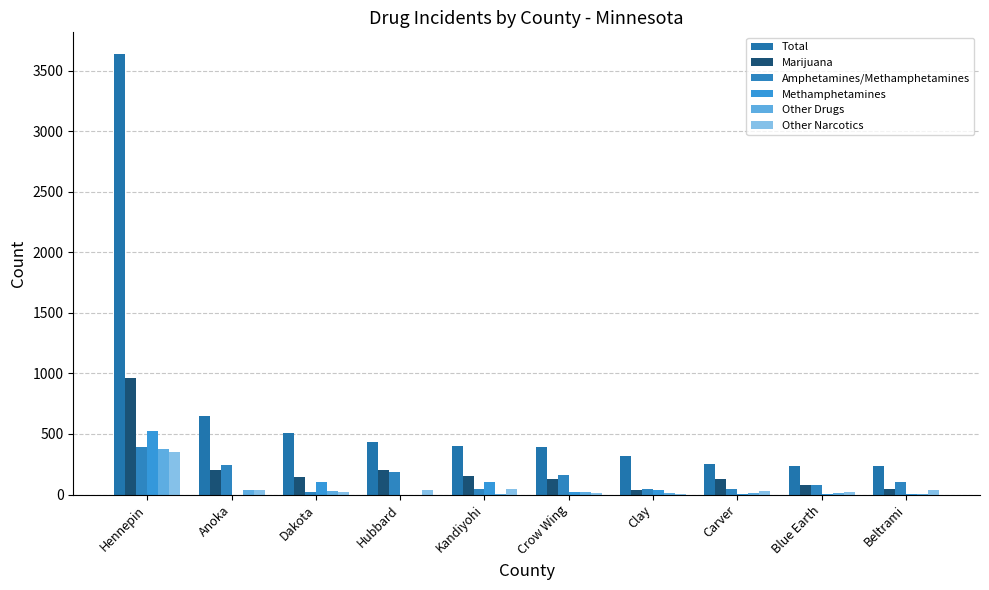

Reading right to left, extract all data points from this chart.

Total: Beltrami=234	Blue Earth=235	Carver=248	Clay=319	Crow Wing=389	Kandiyohi=400	Hubbard=436	Dakota=511	Anoka=645	Hennepin=3636
Marijuana: Beltrami=48	Blue Earth=78	Carver=131	Clay=36	Crow Wing=129	Kandiyohi=155	Hubbard=204	Dakota=144	Anoka=203	Hennepin=962
Amphetamines/Methamphetamines: Beltrami=106	Blue Earth=80	Carver=42	Clay=47	Crow Wing=163	Kandiyohi=49	Hubbard=185	Dakota=19	Anoka=241	Hennepin=393
Methamphetamines: Beltrami=2	Blue Earth=8	Carver=8	Clay=36	Crow Wing=18	Kandiyohi=103	Hubbard=0	Dakota=106	Anoka=0	Hennepin=528
Other Drugs: Beltrami=8	Blue Earth=11	Carver=13	Clay=11	Crow Wing=24	Kandiyohi=4	Hubbard=0	Dakota=28	Anoka=39	Hennepin=376
Other Narcotics: Beltrami=36	Blue Earth=20	Carver=26	Clay=4	Crow Wing=10	Kandiyohi=45	Hubbard=35	Dakota=24	Anoka=41	Hennepin=355